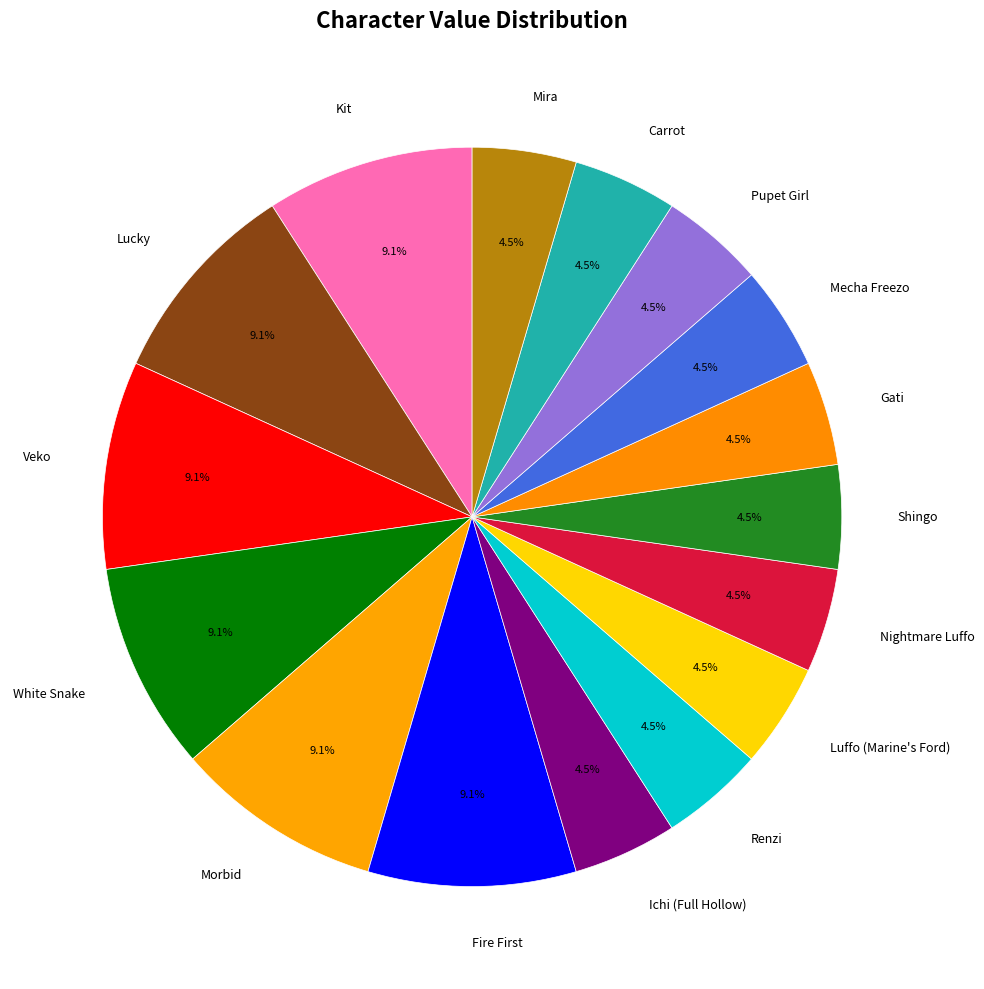

How many segments does this pie chart have?

16